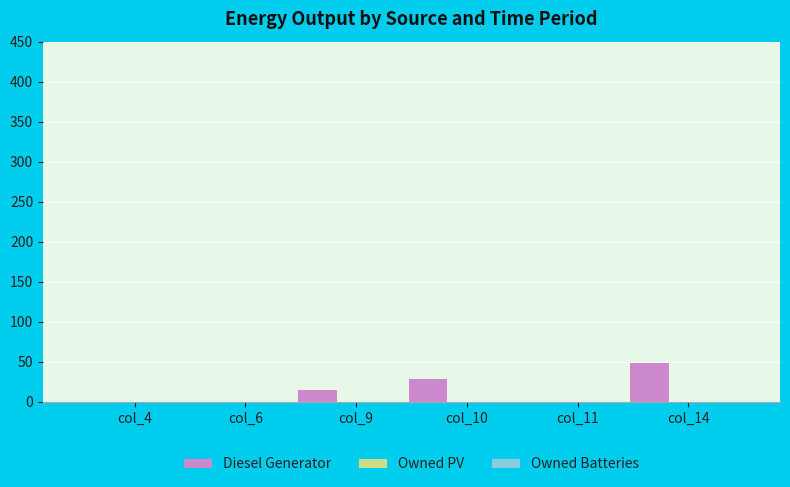

What is the sum of all values?

92